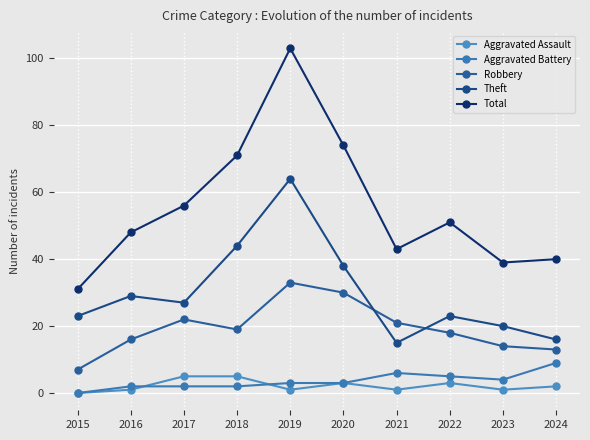

Reading left to right, list all the values displayed in this chart.

Aggravated Assault: 2015=0	2016=1	2017=5	2018=5	2019=1	2020=3	2021=1	2022=3	2023=1	2024=2
Aggravated Battery: 2015=0	2016=2	2017=2	2018=2	2019=3	2020=3	2021=6	2022=5	2023=4	2024=9
Robbery: 2015=7	2016=16	2017=22	2018=19	2019=33	2020=30	2021=21	2022=18	2023=14	2024=13
Theft: 2015=23	2016=29	2017=27	2018=44	2019=64	2020=38	2021=15	2022=23	2023=20	2024=16
Total: 2015=31	2016=48	2017=56	2018=71	2019=103	2020=74	2021=43	2022=51	2023=39	2024=40